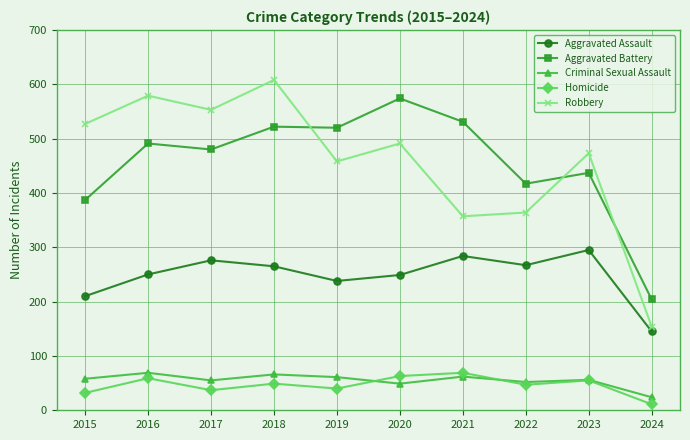

What are all the series names shown in the legend?

Aggravated Assault, Aggravated Battery, Criminal Sexual Assault, Homicide, Robbery